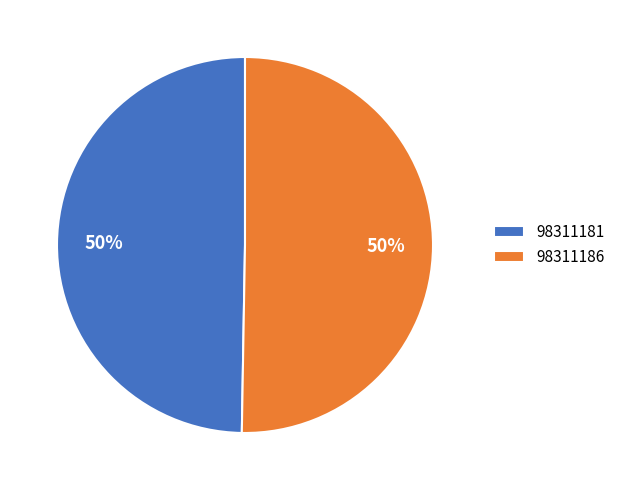

What is the majority slice?

98311186